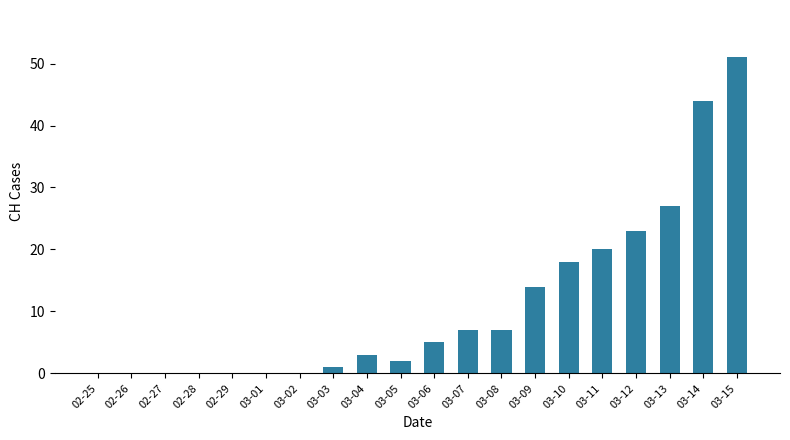

Reading right to left, extract all data points from this chart.

51	44	27	23	20	18	14	7	7	5	2	3	1	0	0	0	0	0	0	0